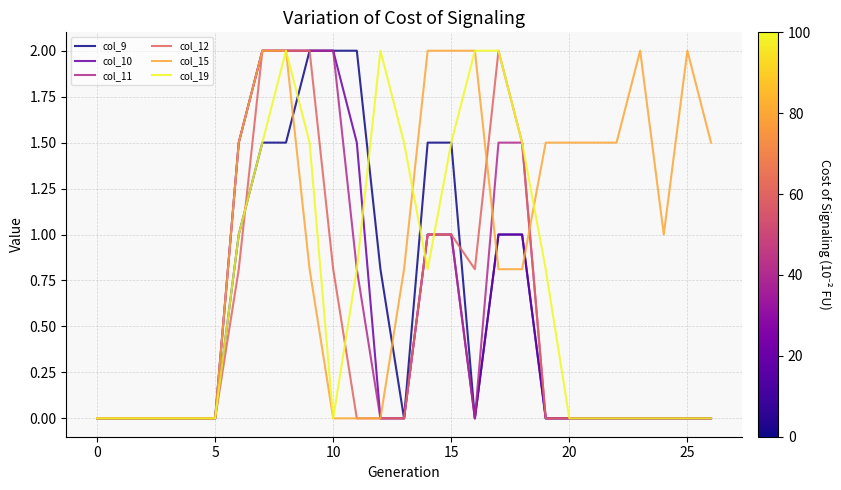

What is the maximum value shown in the chart?

2.0